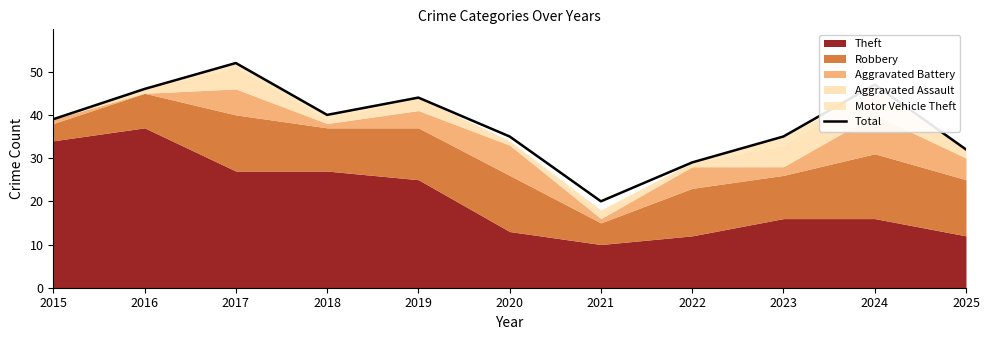

Is it true that the value at 2023 is 35?

True